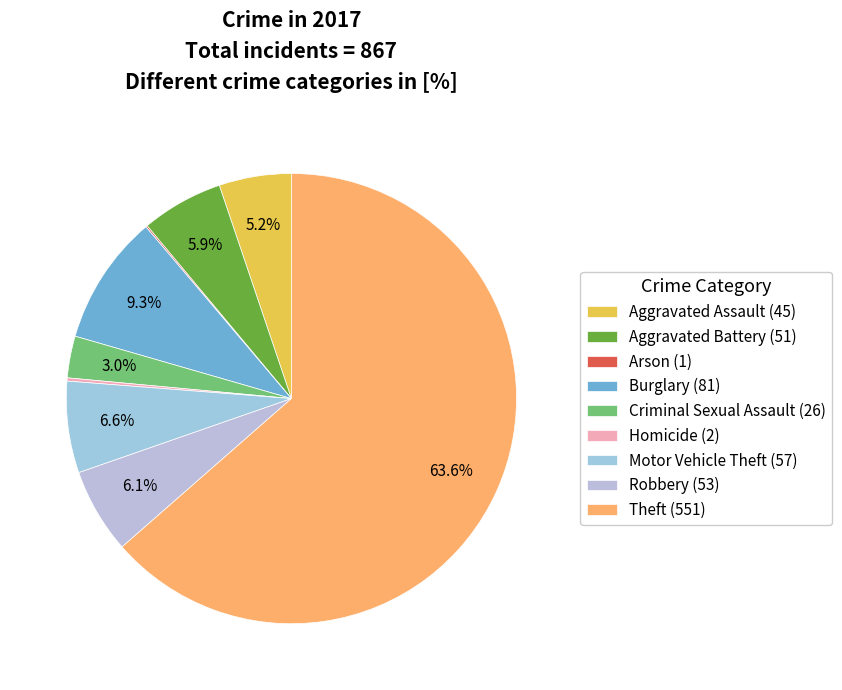

Is the sum of Arson and Aggravated Battery greater than half?

No